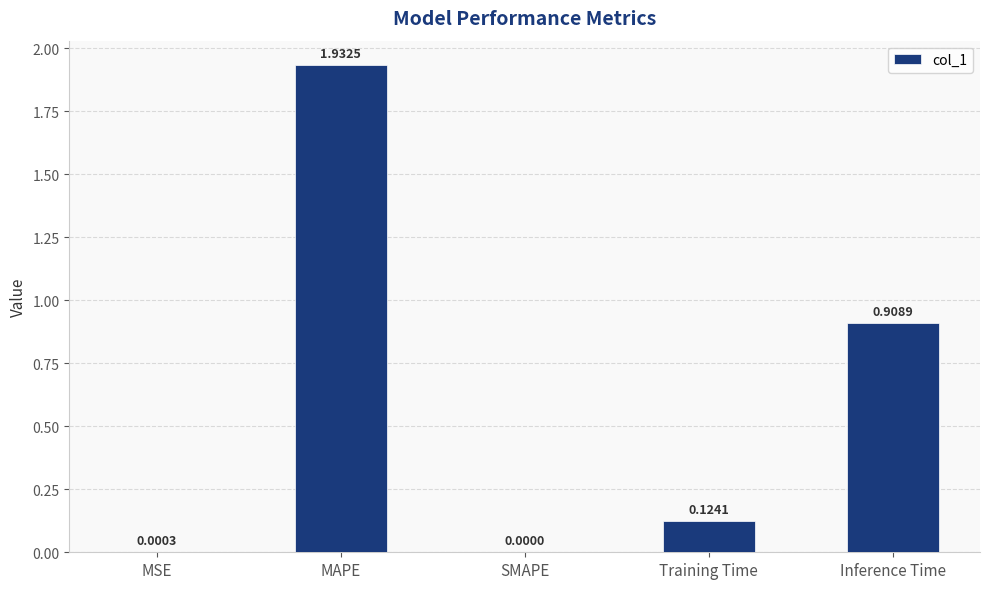

What is the sum of all values?

3.0